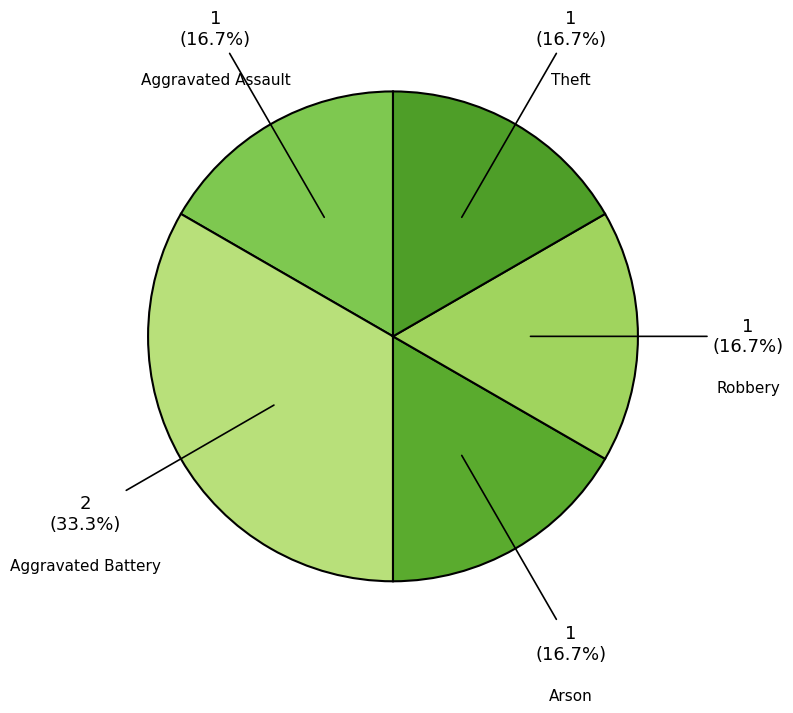

Which category has the biggest portion of the pie?

Aggravated Battery